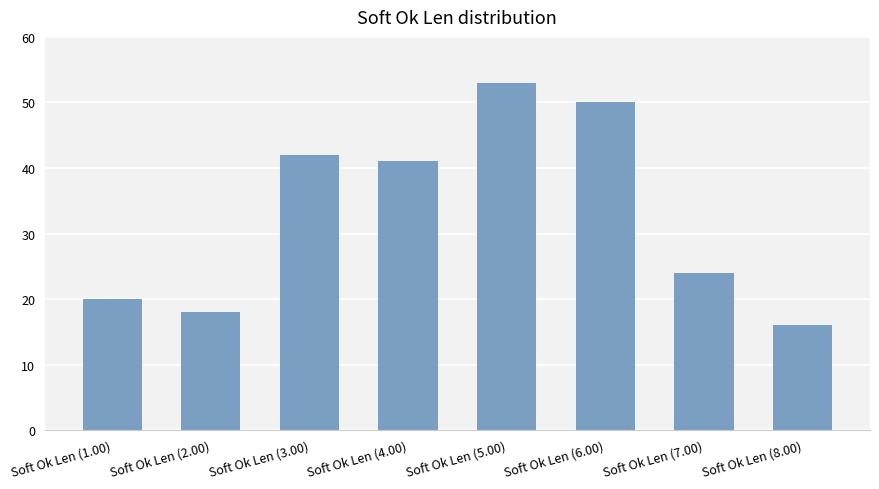

What is the difference between the values at Soft Ok Len (2.00) and Soft Ok Len (1.00)?

2